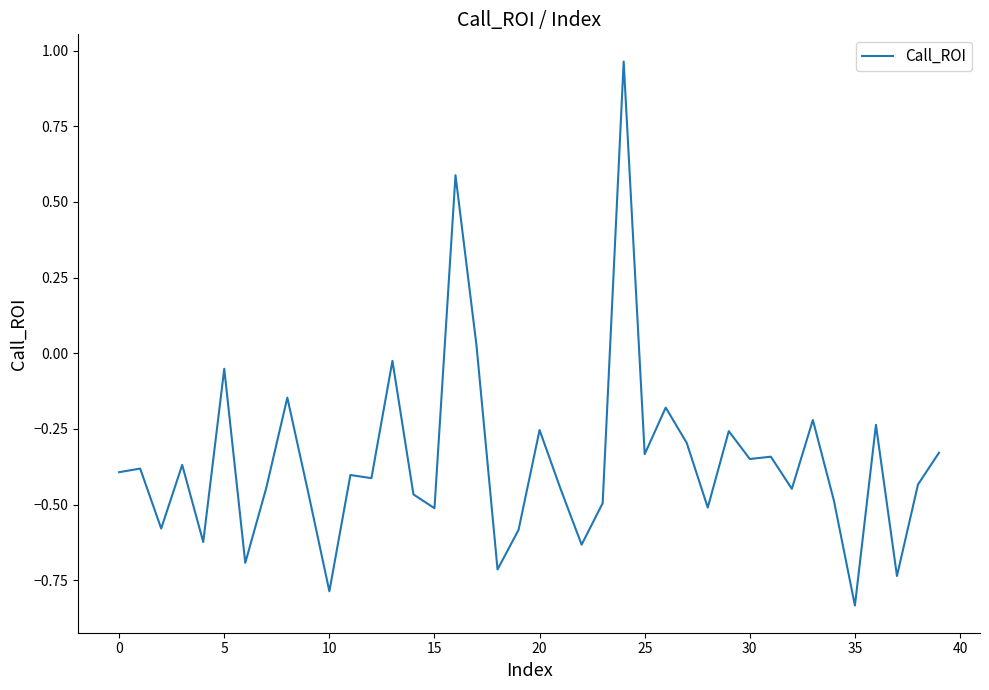

What is the difference between the maximum and minimum values?

1.8